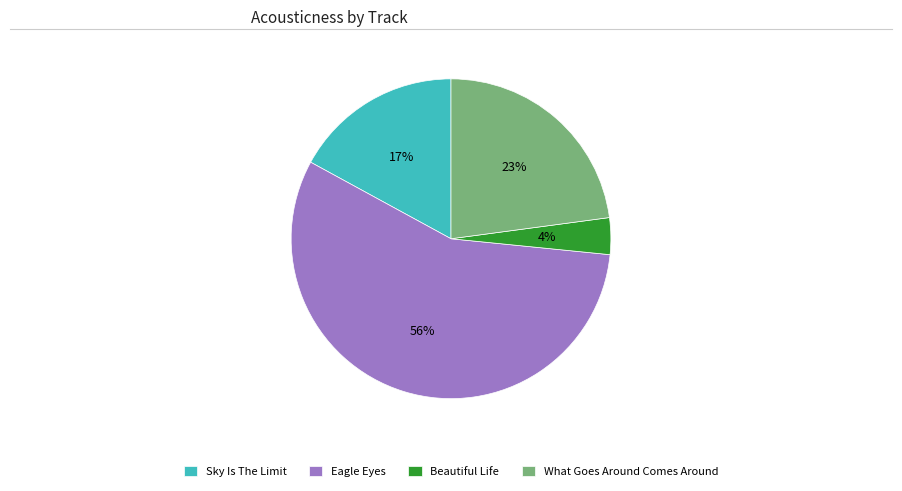

Between Eagle Eyes and Sky Is The Limit, which is larger?

Eagle Eyes